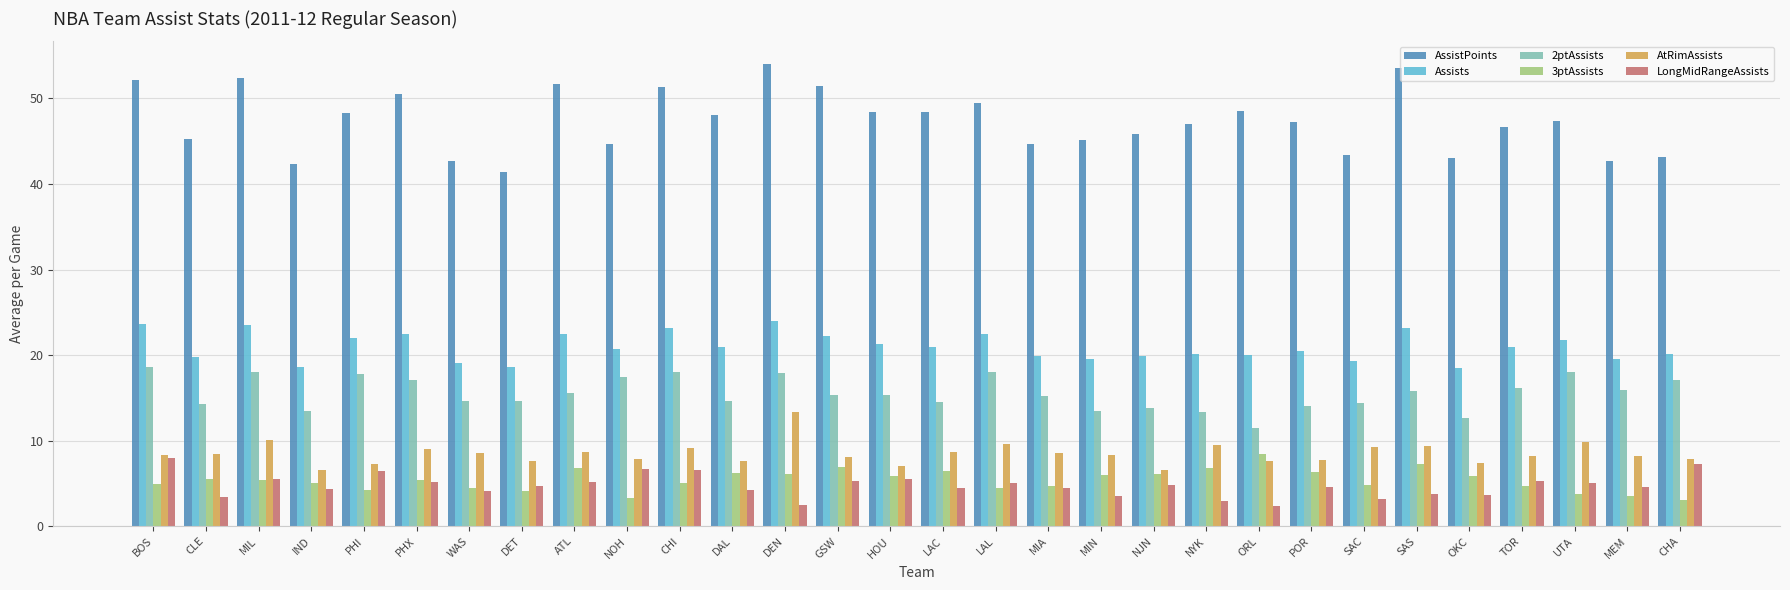

What is the smallest value displayed?

2.4